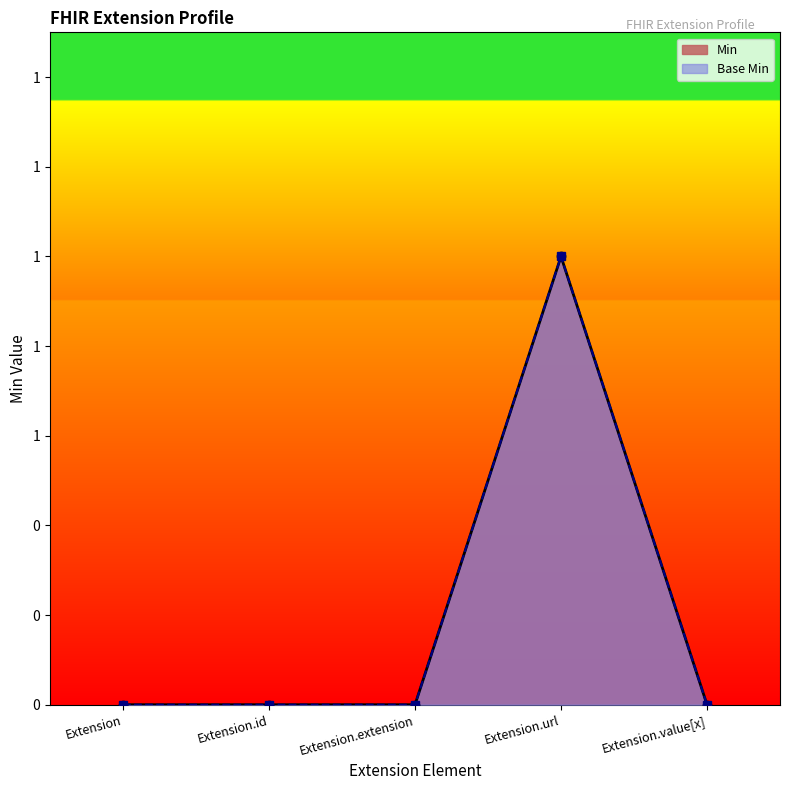

Between Extension.id and Extension, which is larger?

Extension.id